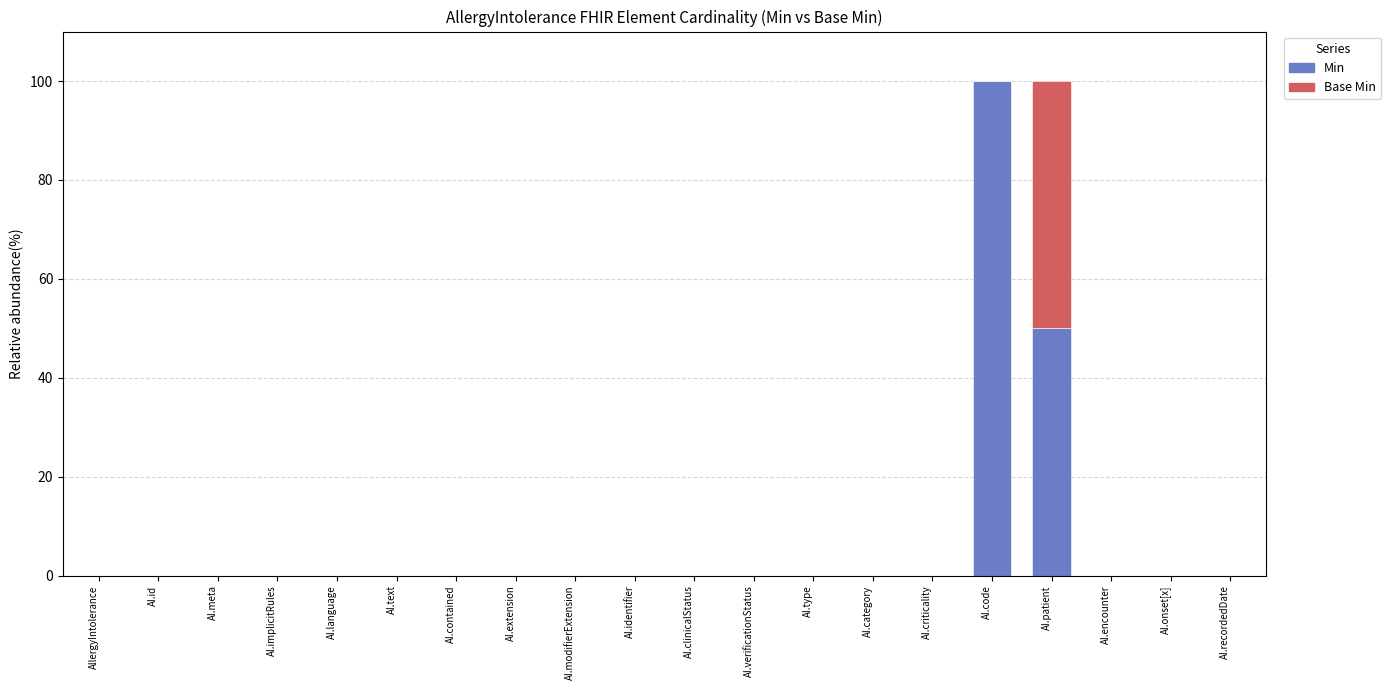

Which category has the highest value in the Min series?

AI.code